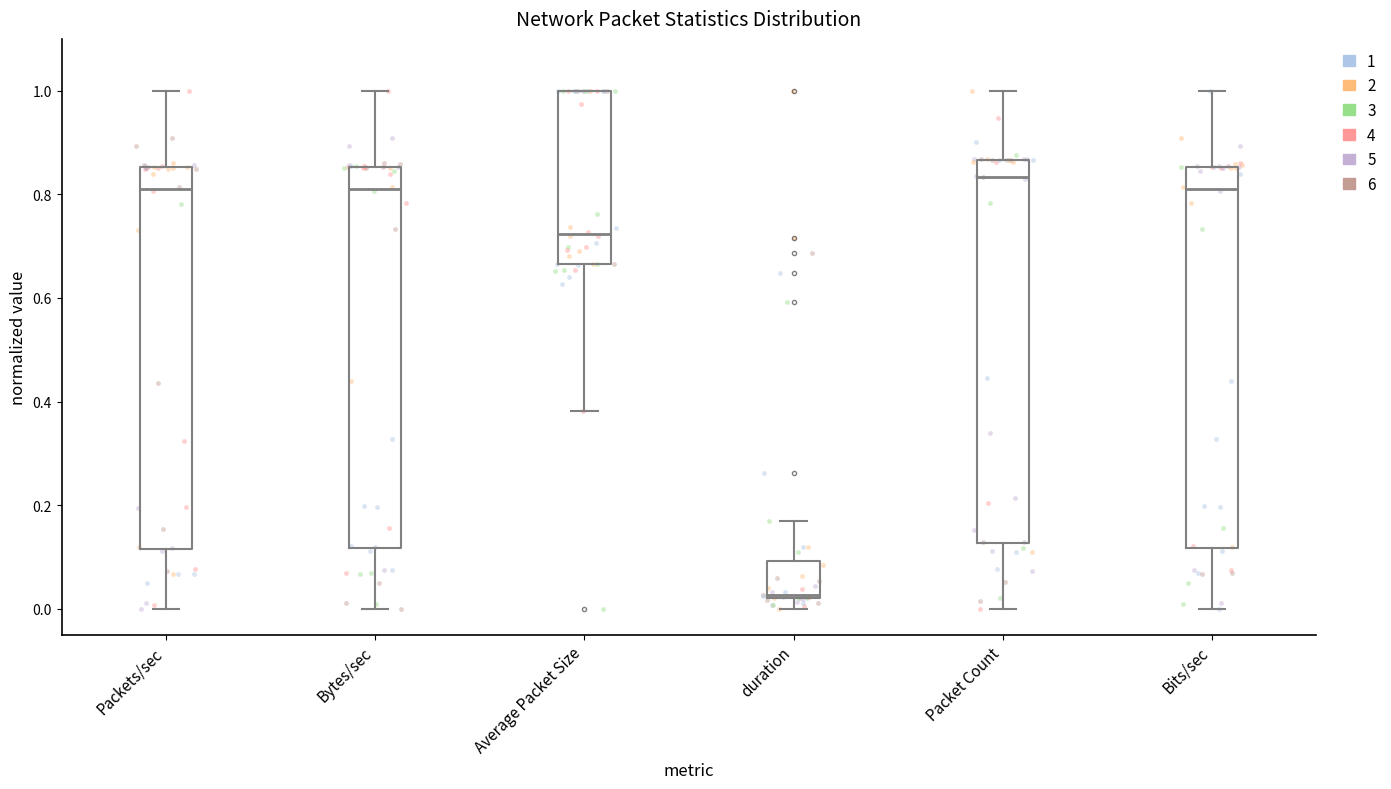

Reading left to right, read every box against the y-axis: the position of its median line, the range the box covers, and the ends of its whiskers. The values are not printed on the chart, so give them approximately, as read against the axis.

Packets/sec: median 0.80, box 0.12 to 0.86, whiskers 0.00 to 1.00
Bytes/sec: median 0.82, box 0.12 to 0.86, whiskers 0.00 to 1.00
Average Packet Size: median 0.72, box 0.66 to 1.00, whiskers 0.38 to 1.00
duration: median 0.02, box 0.02 to 0.10, whiskers 0.00 to 0.16
Packet Count: median 0.84, box 0.12 to 0.86, whiskers 0.00 to 1.00
Bits/sec: median 0.82, box 0.12 to 0.86, whiskers 0.00 to 1.00